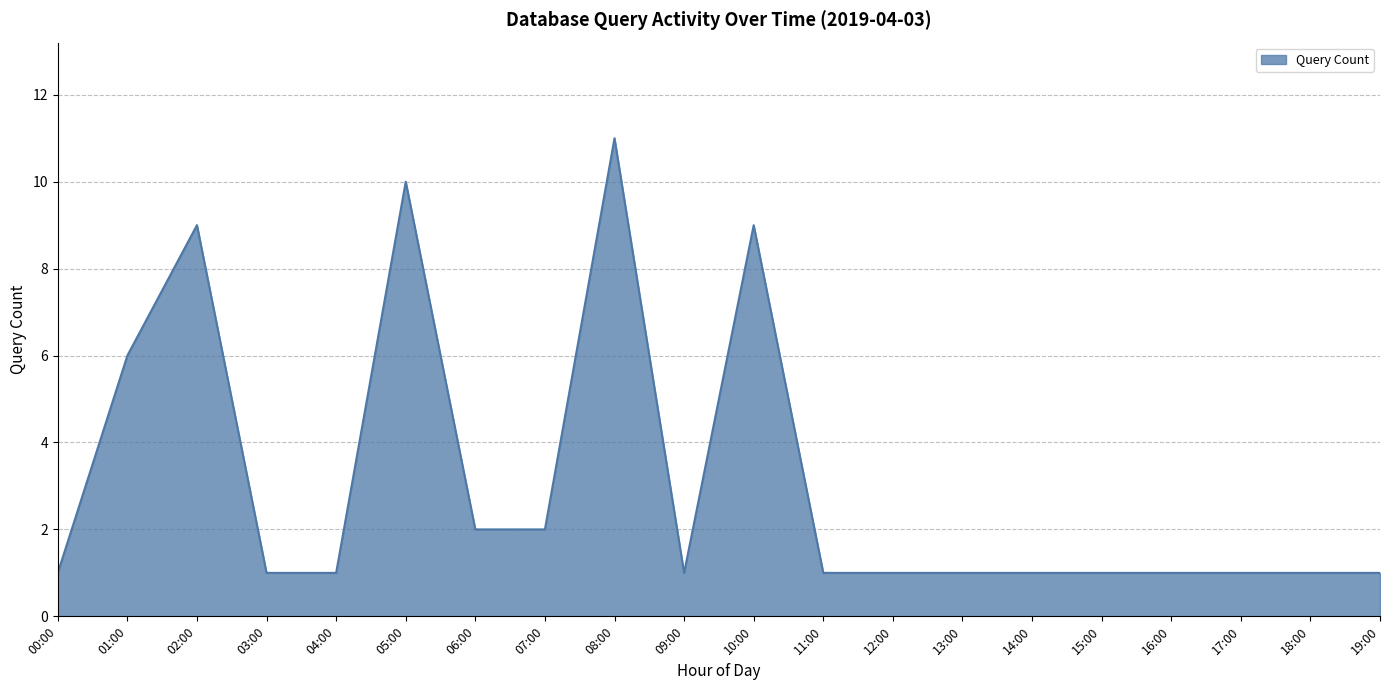

Count the number of categories in the chart.

20